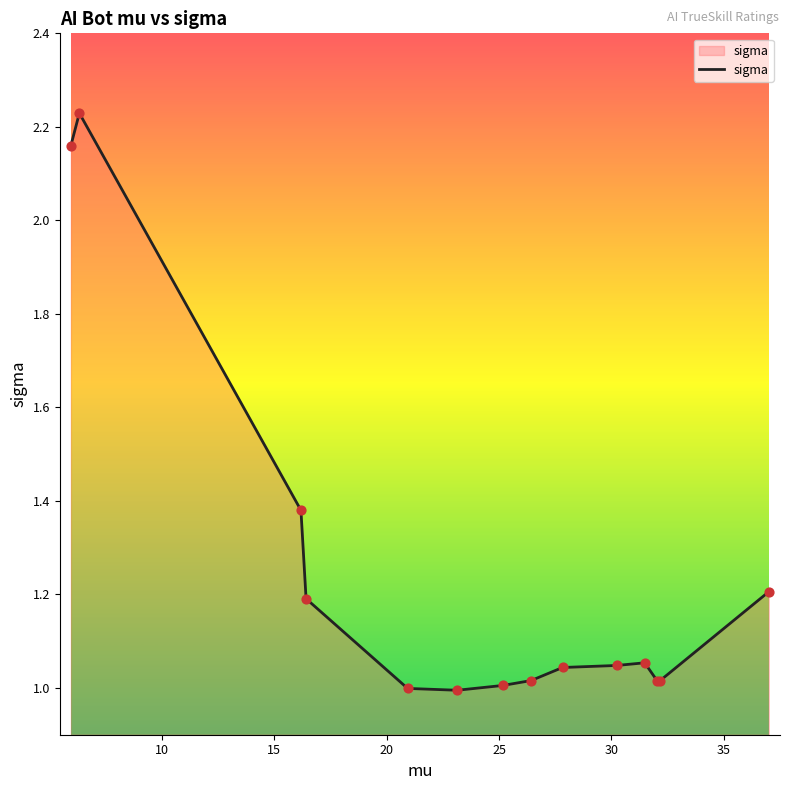

What is the difference between the maximum and minimum values?

1.2